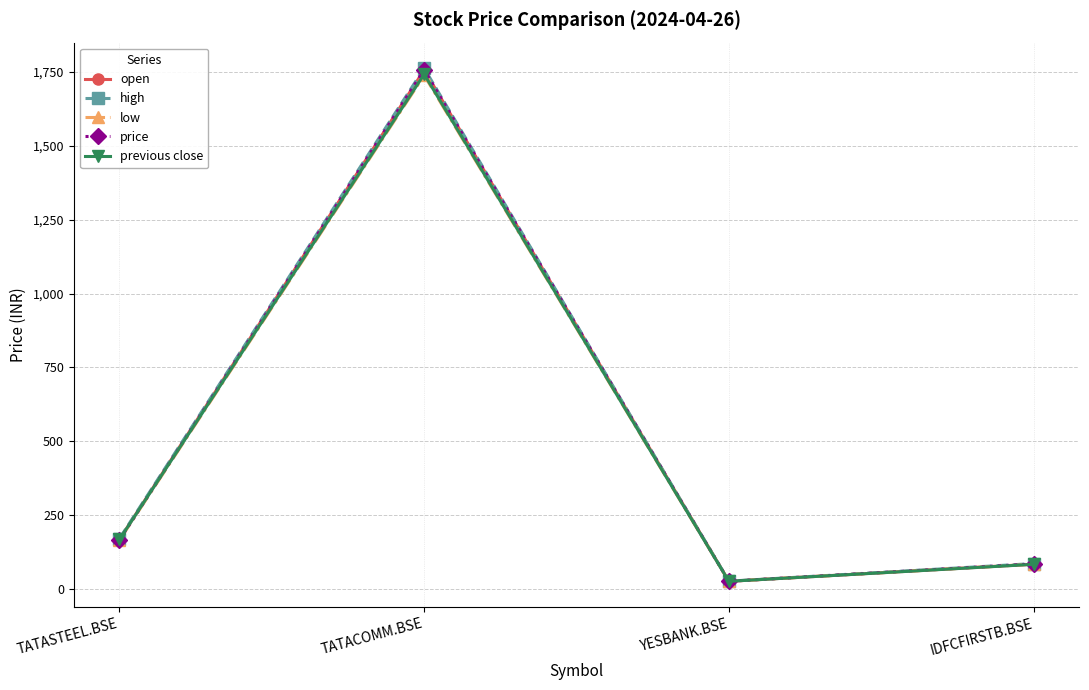

How many data points does each series have?

4